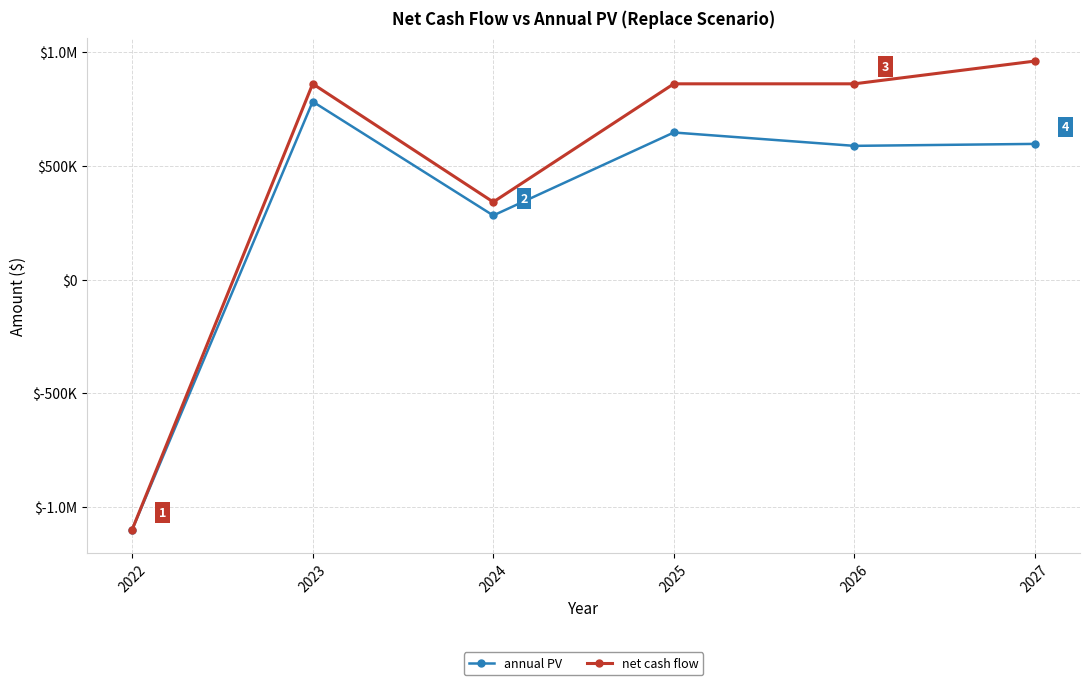

What are all the series names shown in the legend?

annual PV, net cash flow